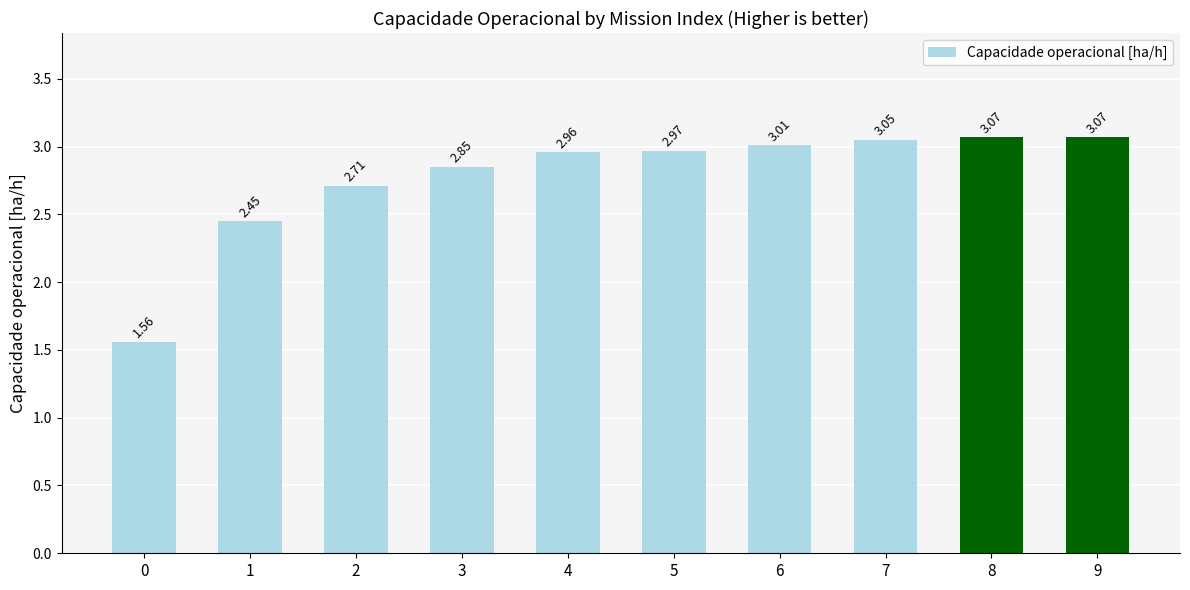

What is the difference between the second highest and second lowest values?

0.6